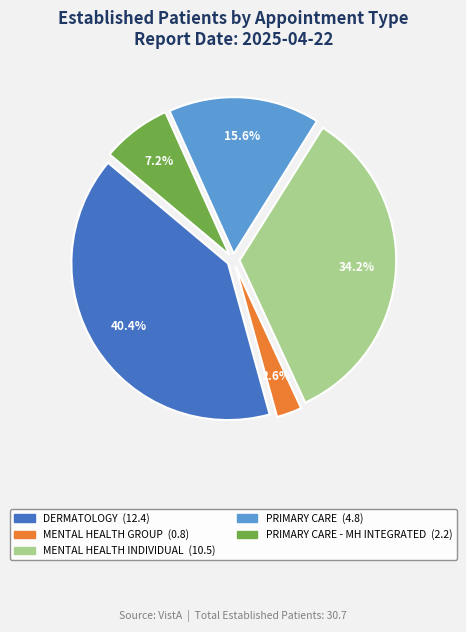

Is there a majority slice in this chart?

No